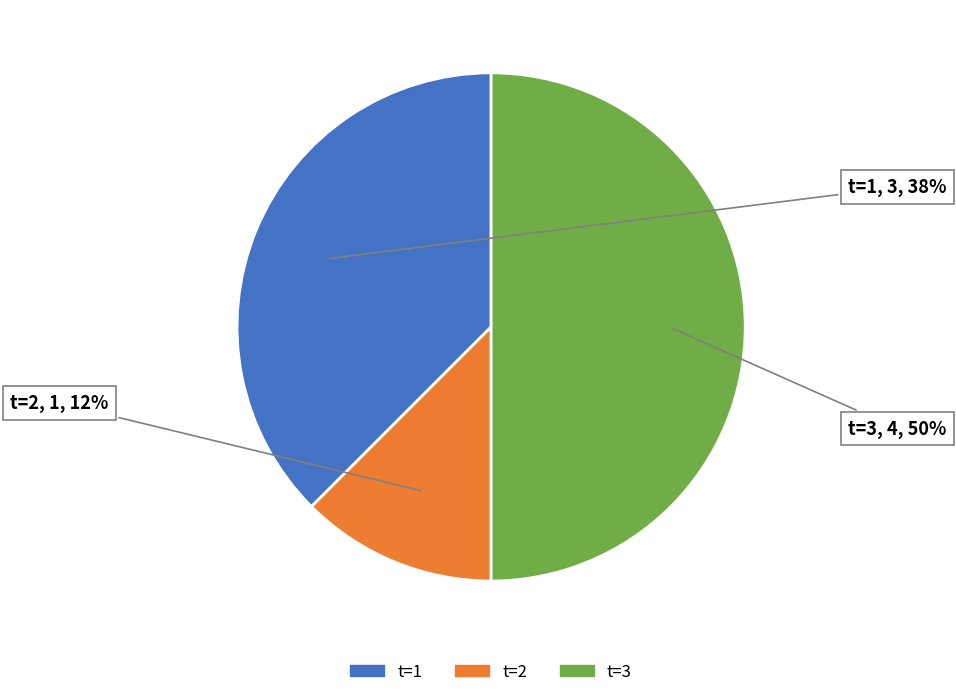

Between t=2 and t=1, which is larger?

t=1